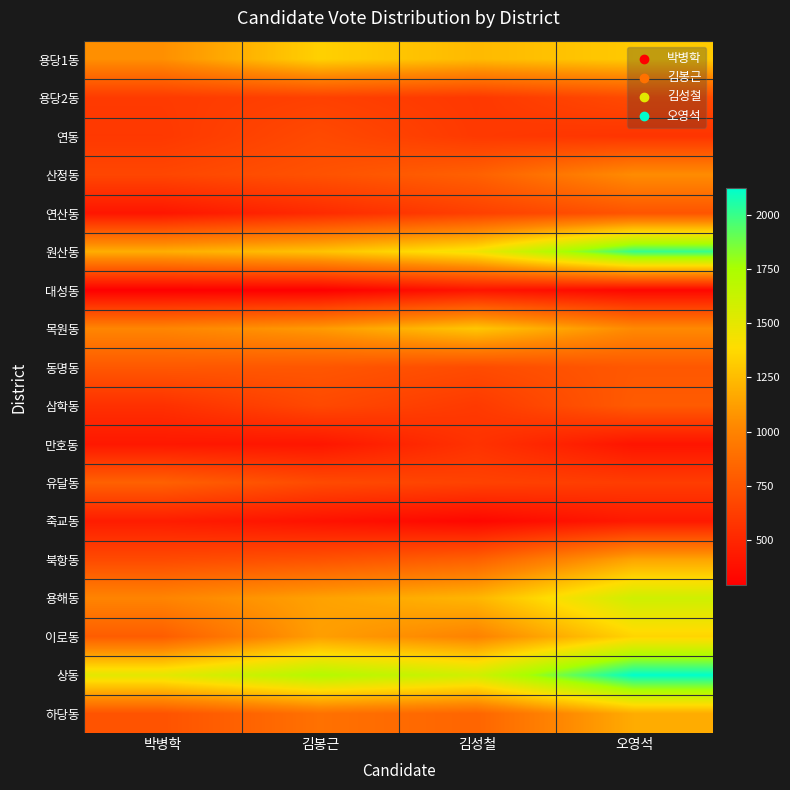

Rank the series by their maximum value, from highest to lowest.

상동, 원산동, 용해동, 이로동, 용당1동, 목원동, 하당동, 북항동, 산정동, 유달동, 삼학동, 동명동, 연산동, 용당2동, 연동, 만호동, 죽교동, 대성동